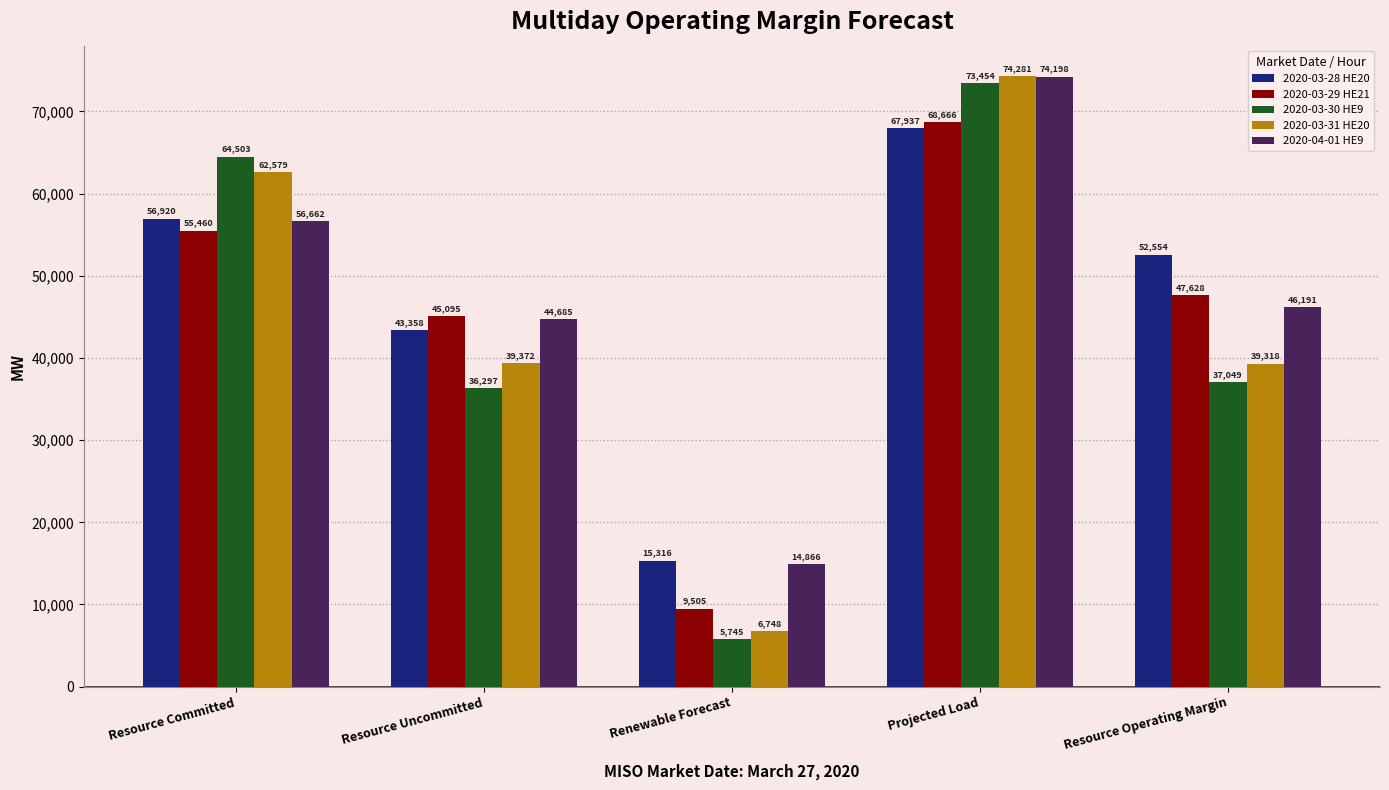

Does the chart contain stacked bars?

No